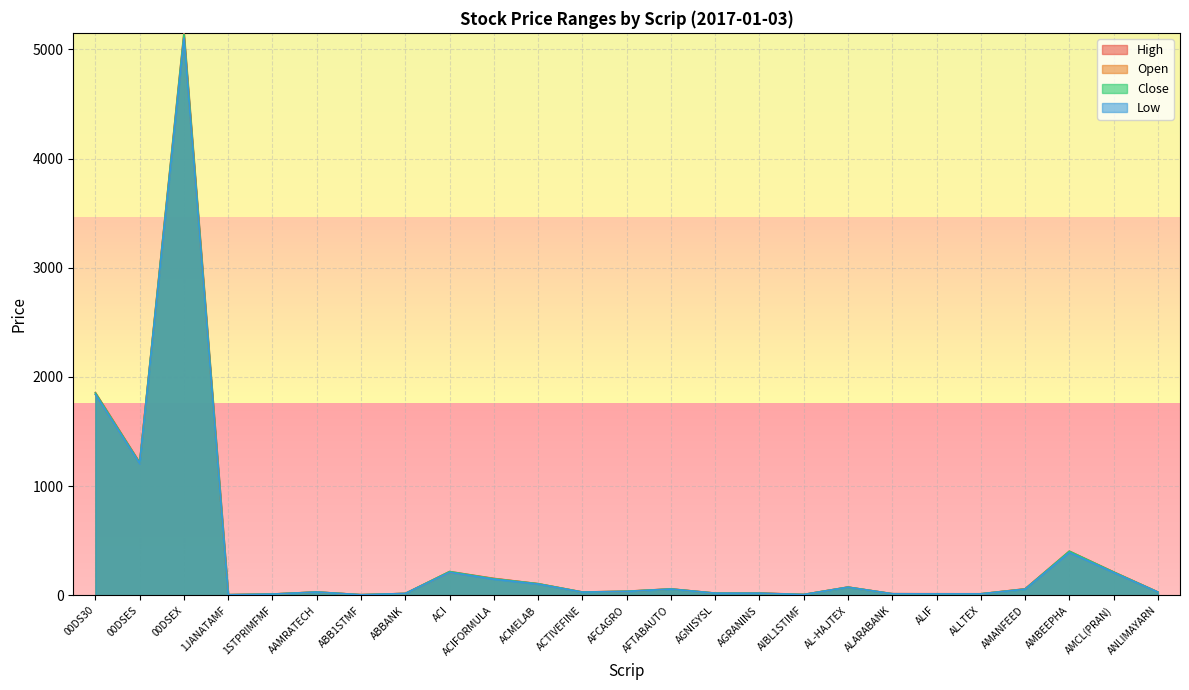

Which label corresponds to the smallest value in the chart?

1JANATAMF